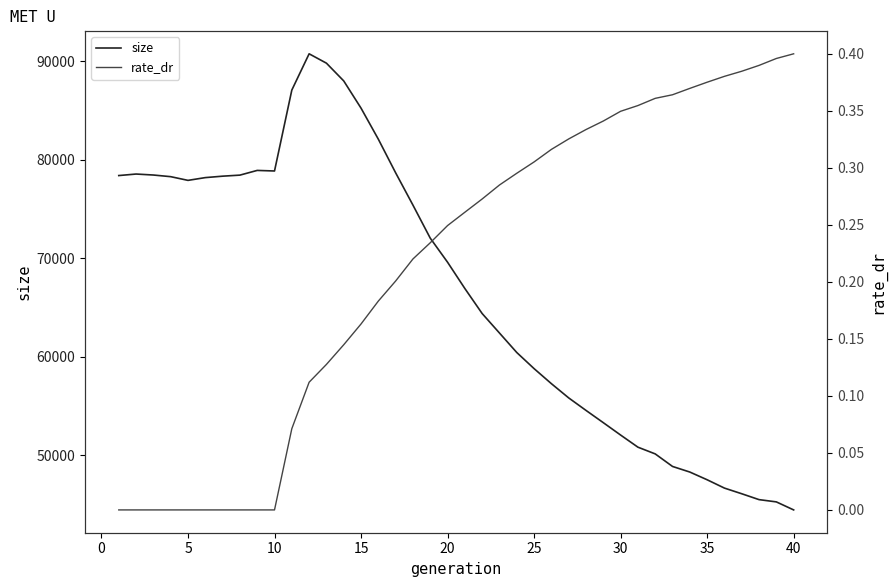

True or false: size and rate_dr intersect in this chart.

False